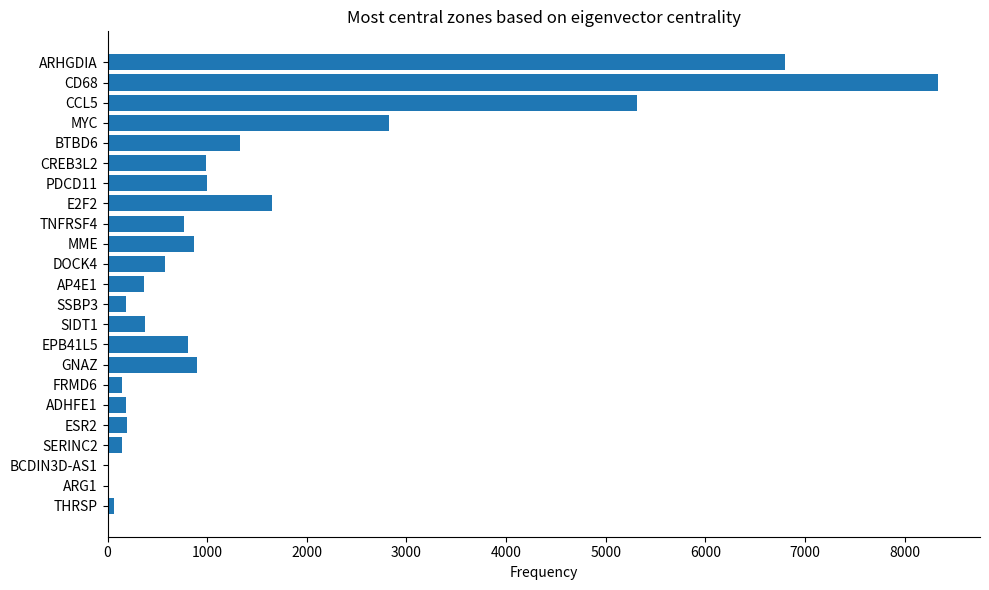

What is the sum of the values at BTBD6 and CREB3L2?

2314.9